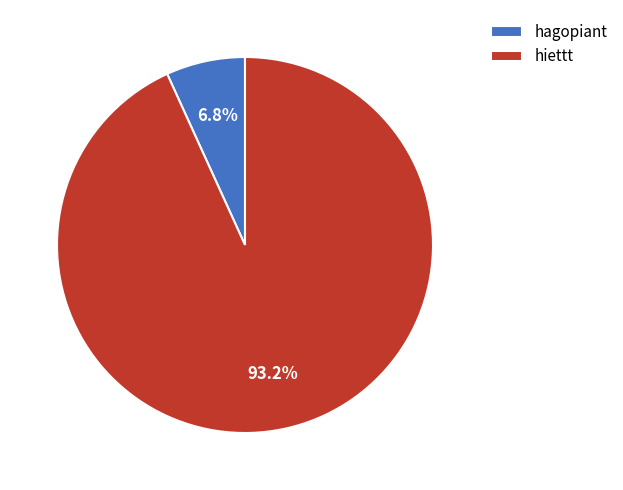

Which category has the biggest portion of the pie?

hiettt